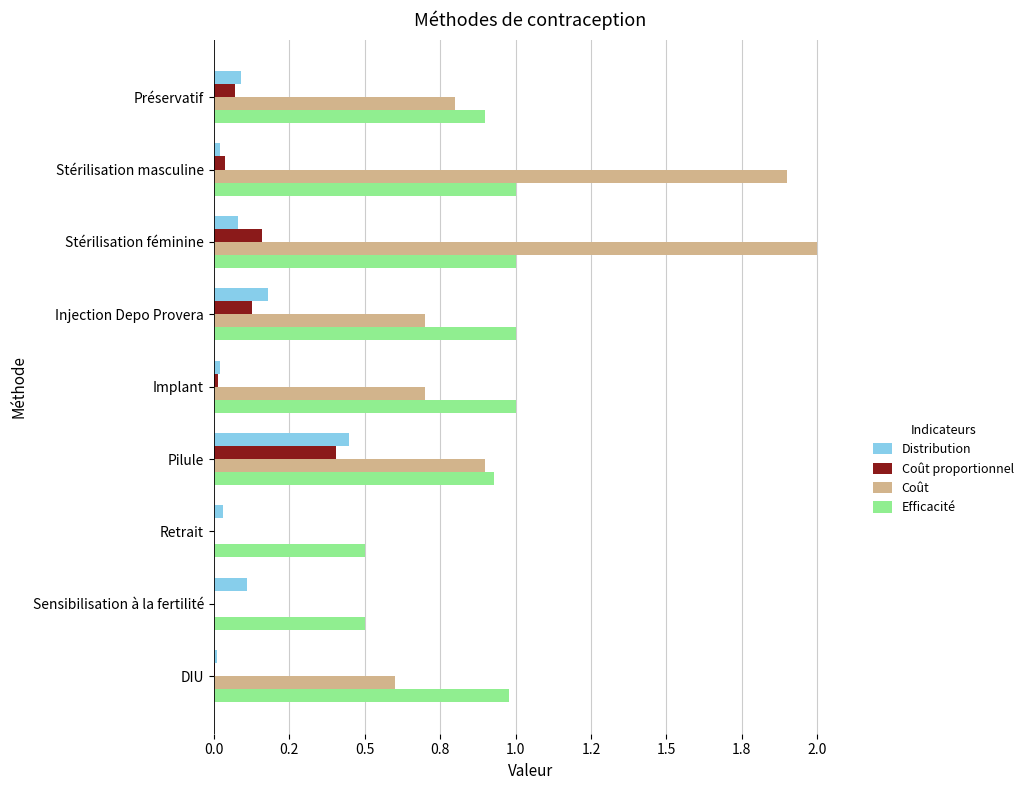

Rank the series by their maximum value, from highest to lowest.

Coût, Efficacité, Distribution, Coût proportionnel